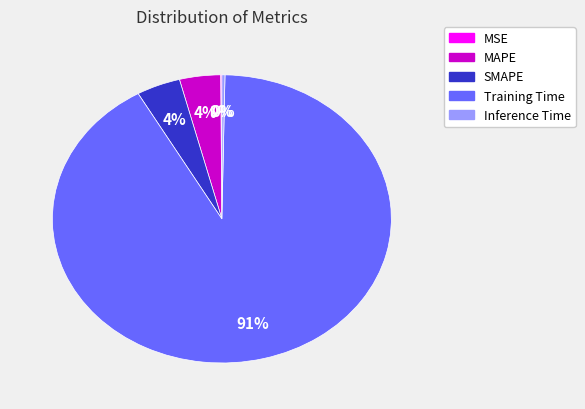

Is the sum of MAPE and SMAPE greater than half?

No